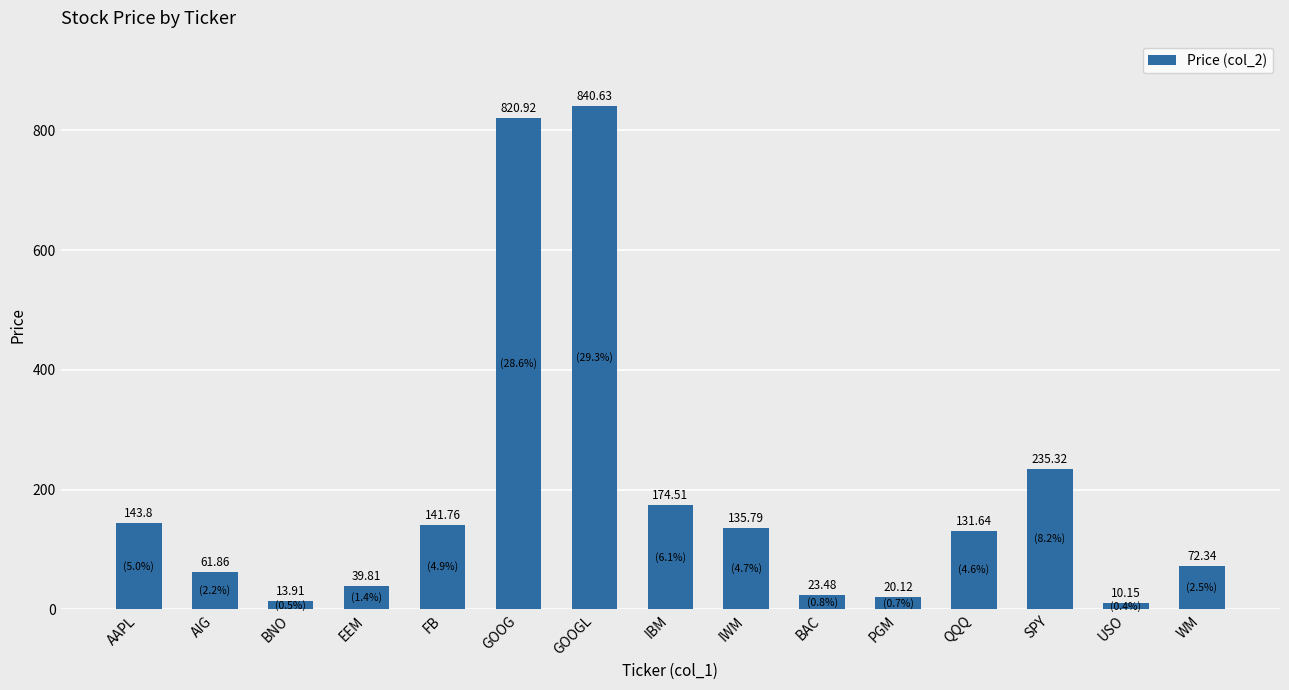

Reading right to left, extract all data points from this chart.

WM=72.3	USO=10.2	SPY=235.3	QQQ=131.6	PGM=20.1	BAC=23.5	IWM=135.8	IBM=174.5	GOOGL=840.6	GOOG=820.9	FB=141.8	EEM=39.8	BNO=13.9	AIG=61.9	AAPL=143.8